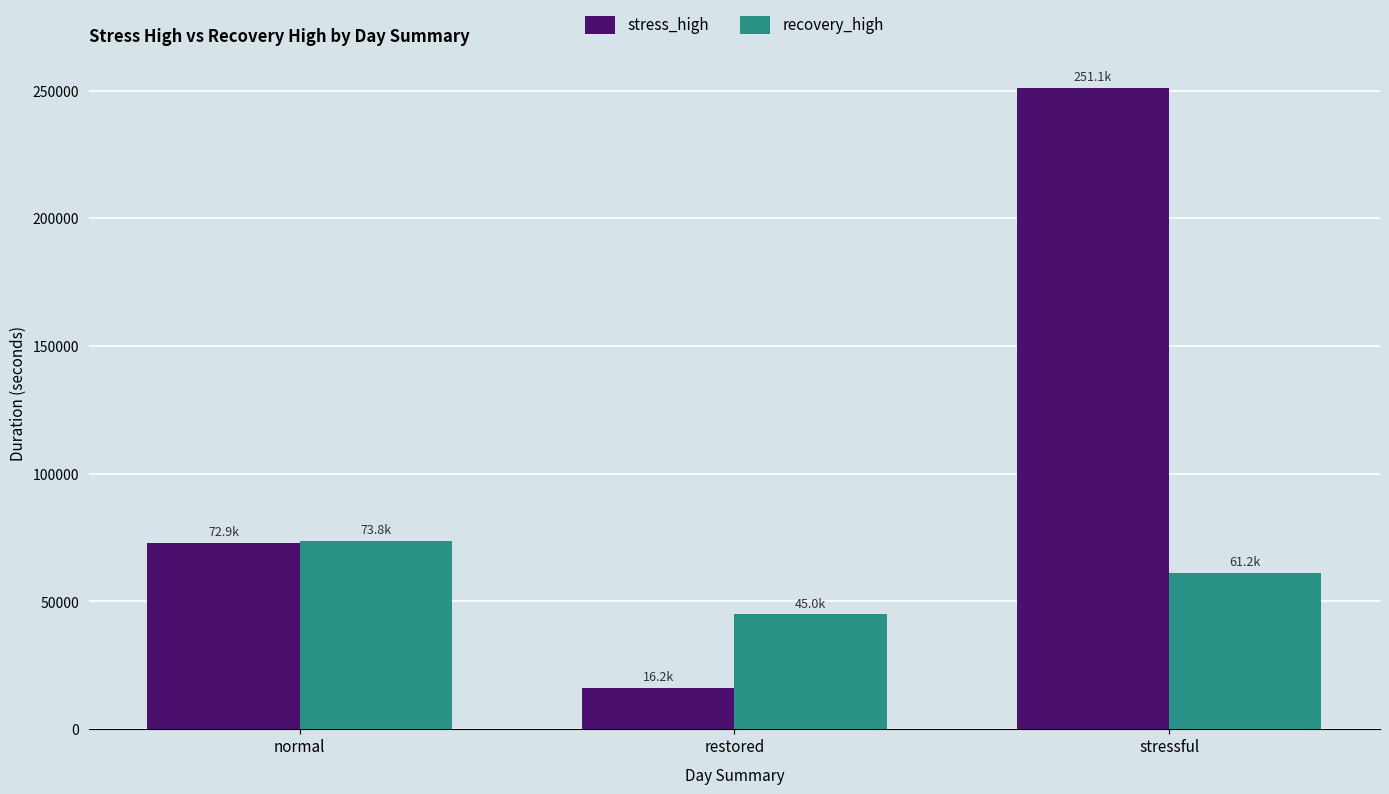

What is the difference between the recovery_high values at restored and normal?

28800